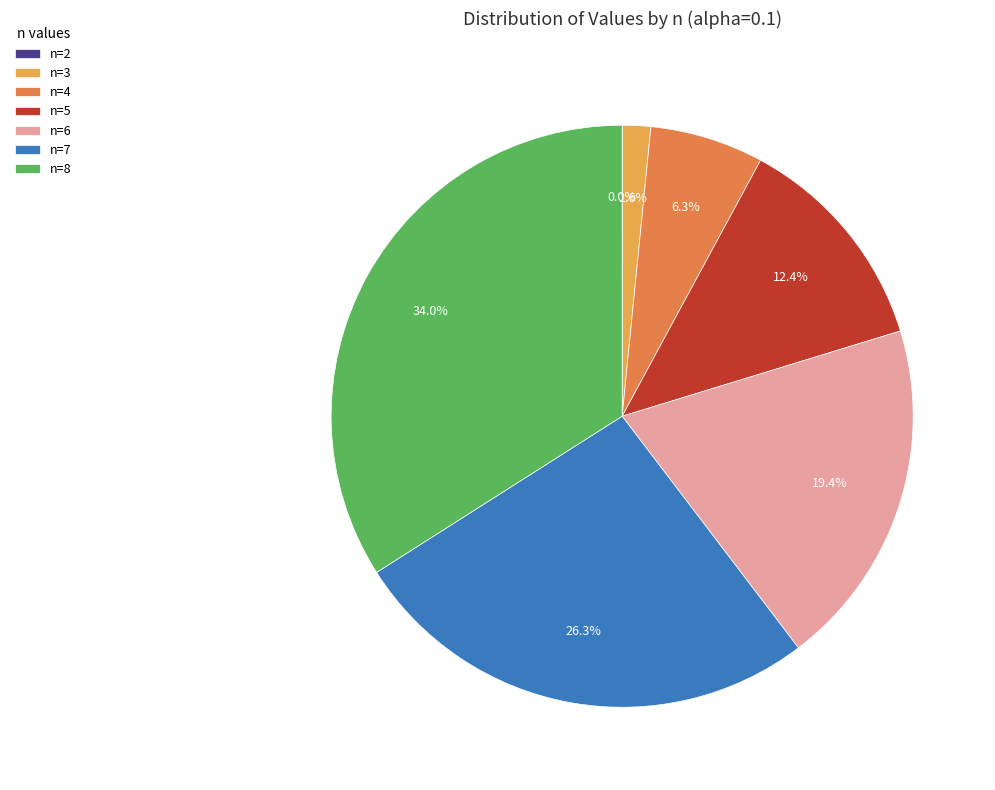

Does n=3 represent more than half of the total?

No